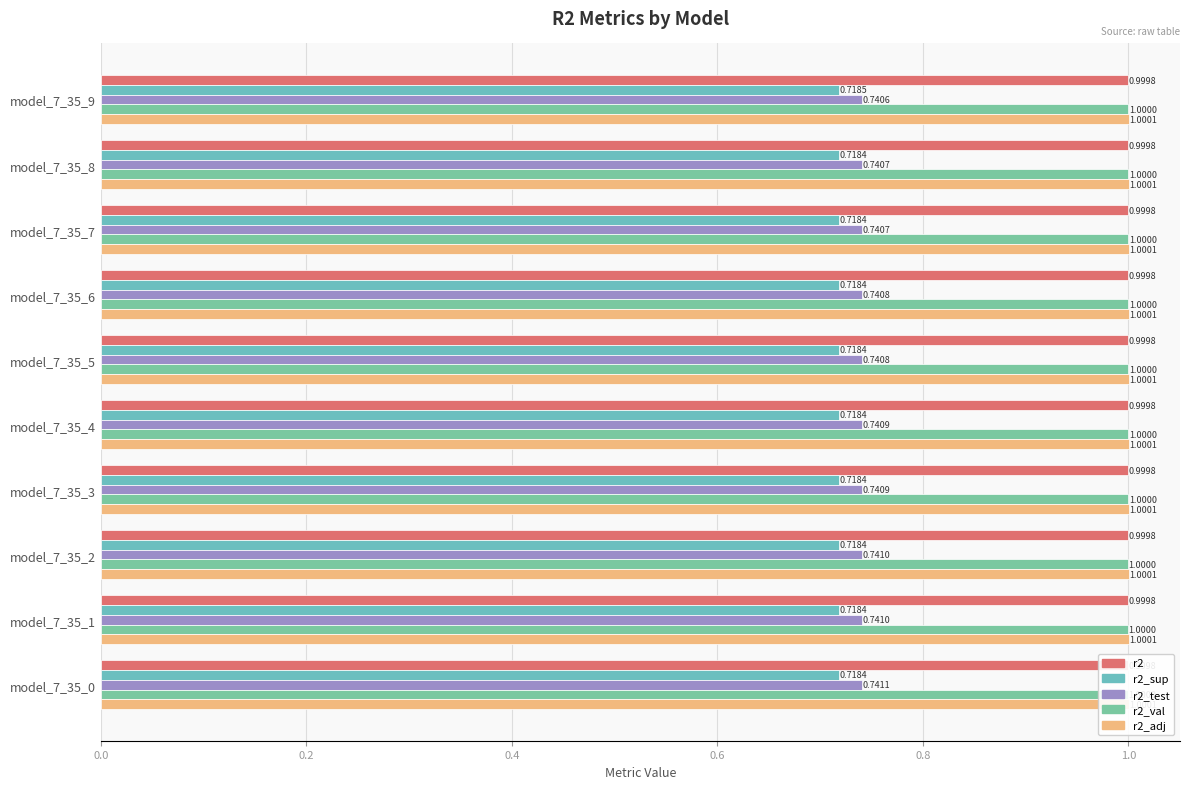

How many categories are shown in the chart?

10